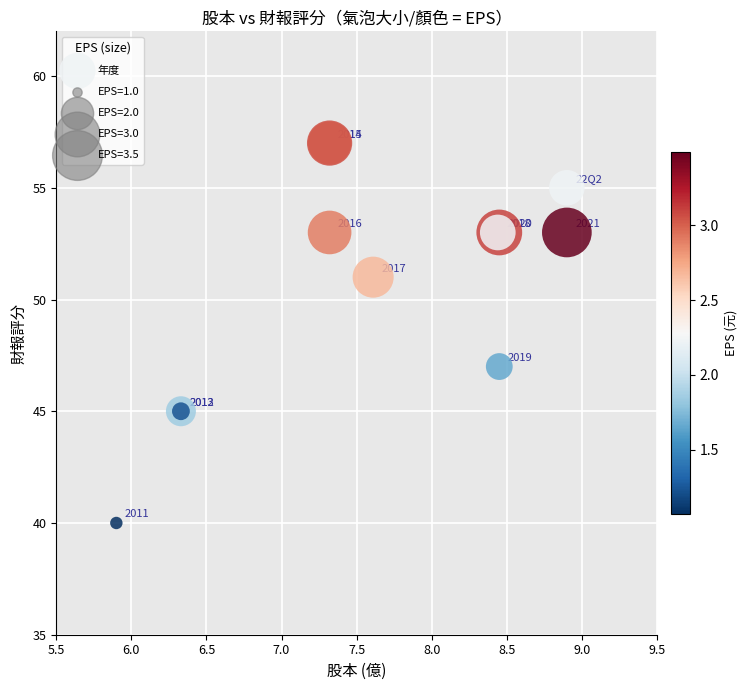

What Y value in the scatter plot is closest to 48?

47